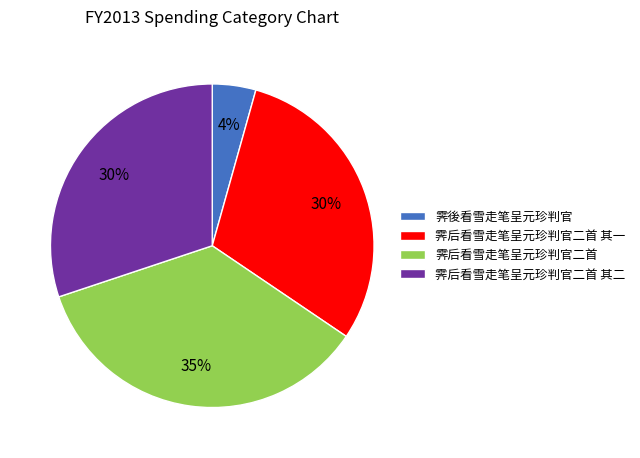

The 霁后看雪走笔呈元珍判官二首 其一 slice represents 30% of the pie. True or false?

True